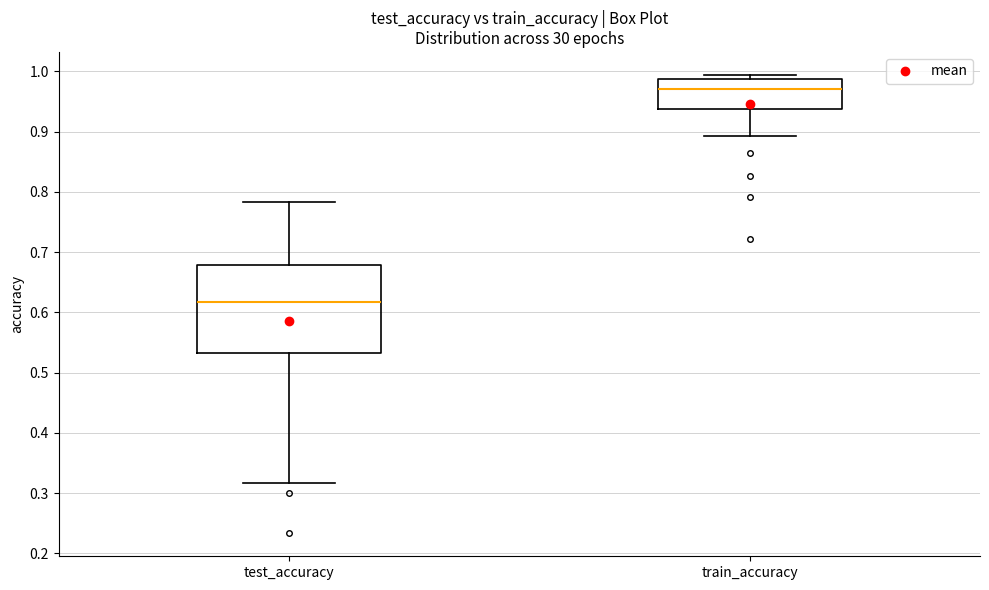

Reading left to right, transcribe this box plot: for each box, give where its median line is, the range the box spans, and where its two whiskers end, as read against the y-axis. The values are not printed on the chart, so give them approximately, as read against the axis.

test_accuracy: median 0.62, box 0.53 to 0.68, whiskers 0.32 to 0.78
train_accuracy: median 0.97, box 0.94 to 0.99, whiskers 0.89 to 0.99 (just above the box's upper edge)